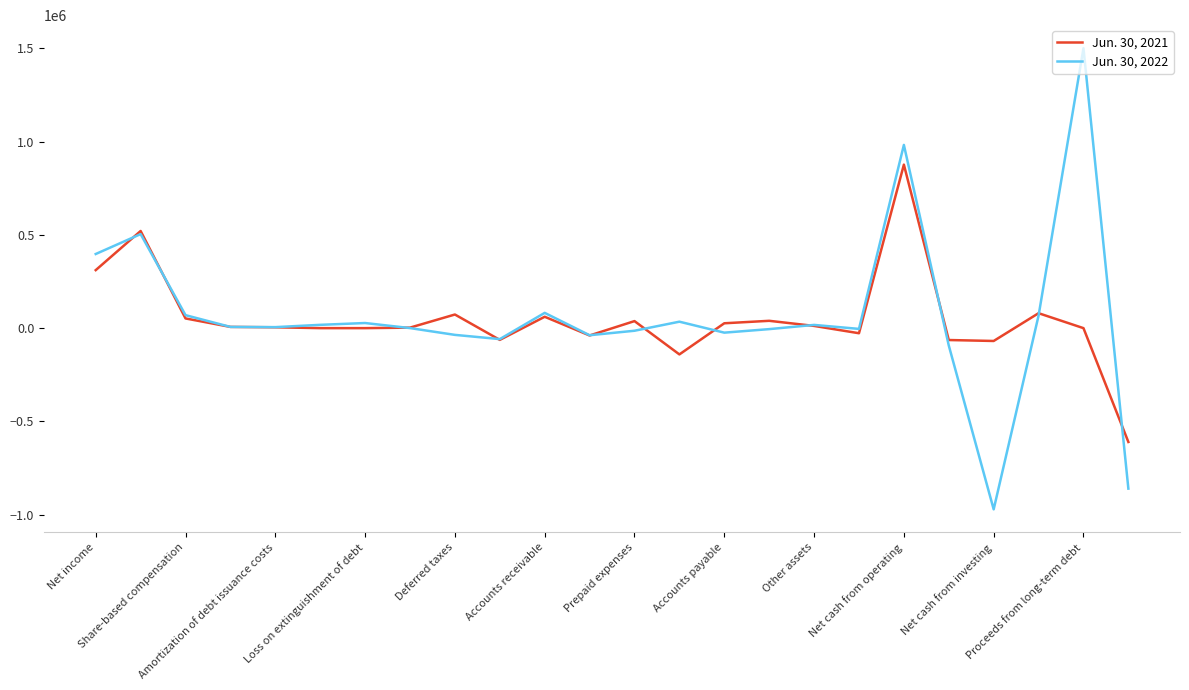

List the series in order of their peak value, lowest first.

Jun. 30, 2021, Jun. 30, 2022